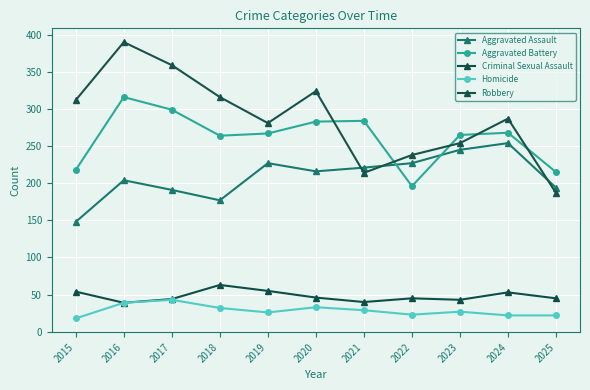

Which label corresponds to the smallest value in the chart?

2015